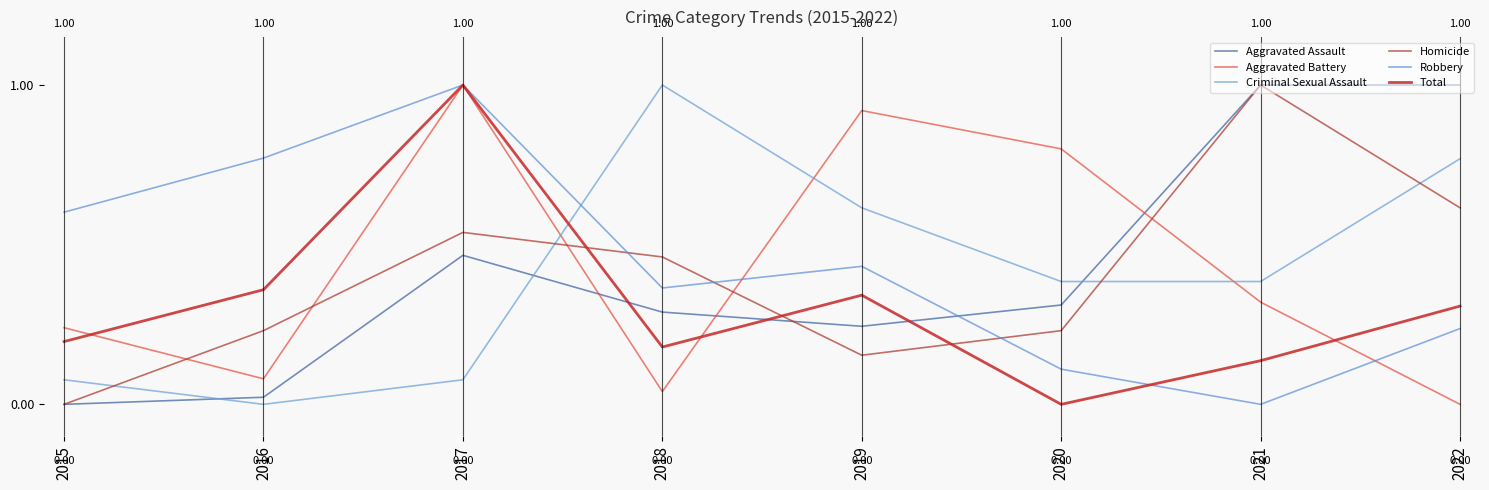

How many values in the Criminal Sexual Assault series exceed 0?

7